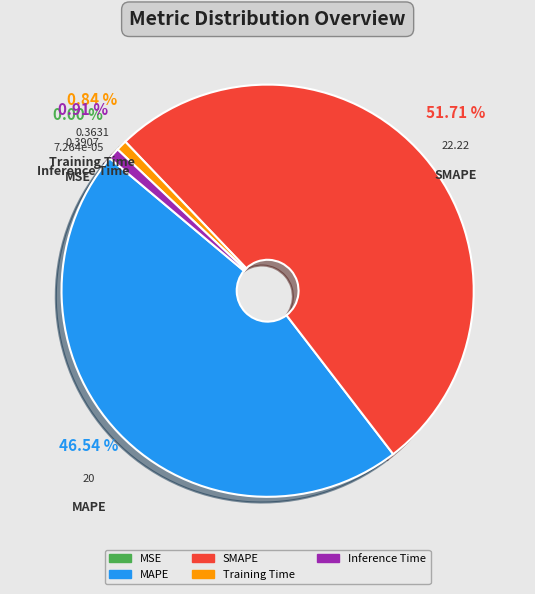

Which has a higher value, MAPE or SMAPE?

SMAPE